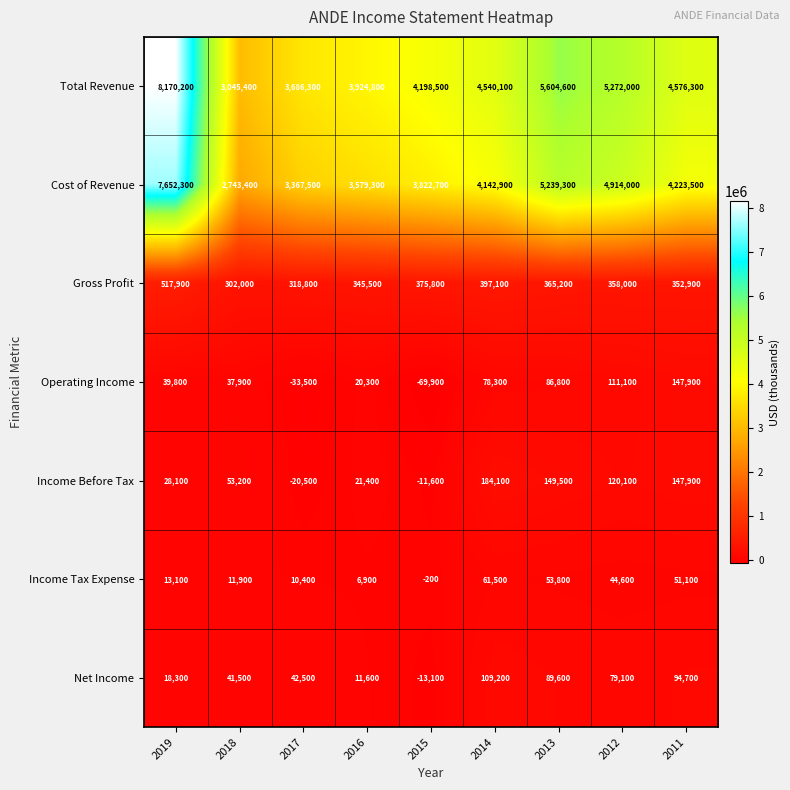

True or false: Net Income has a value of 31557 at 2019.

False